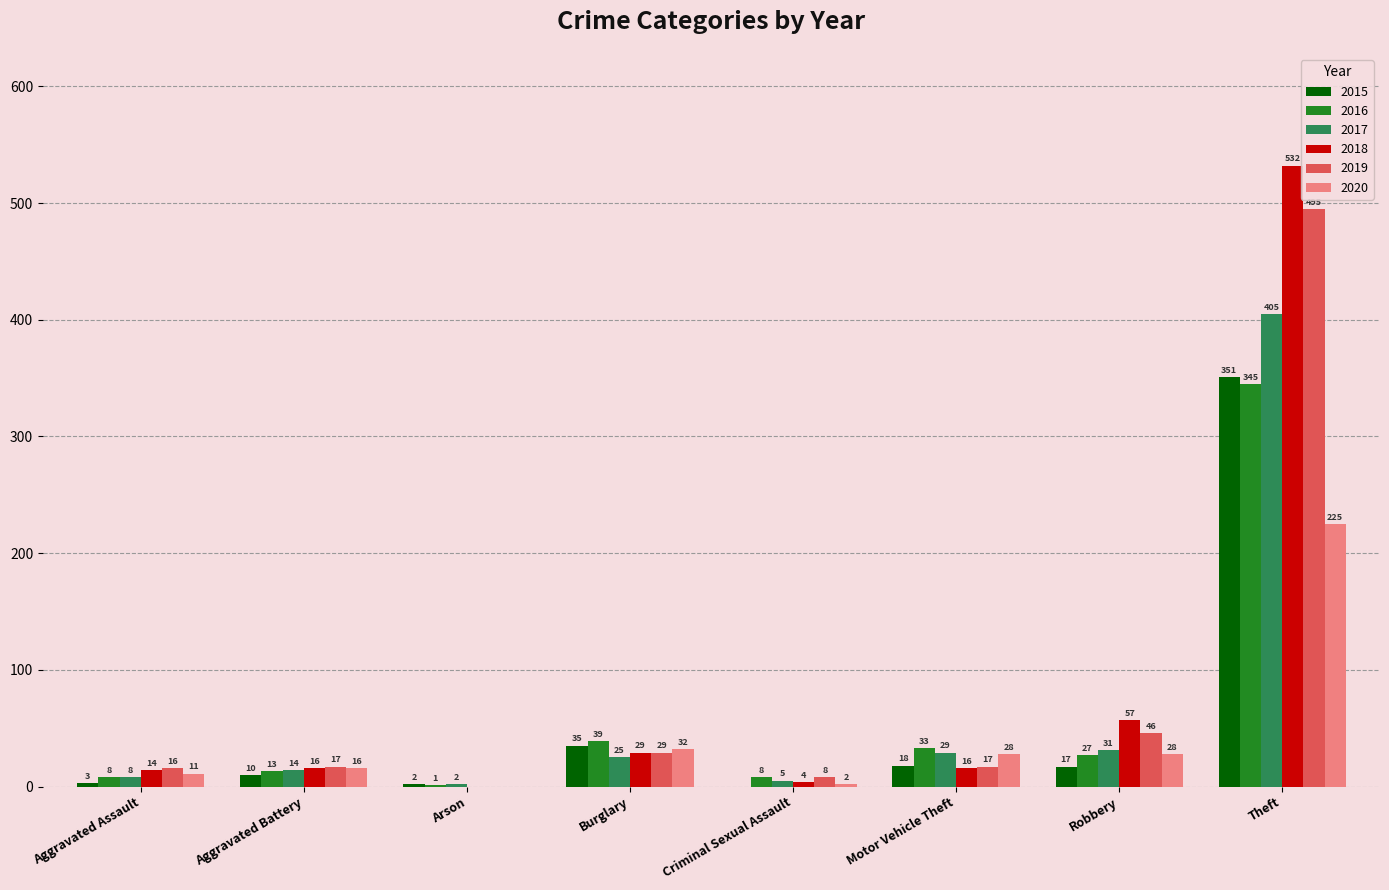

What is the sum of all 2018 values?

668